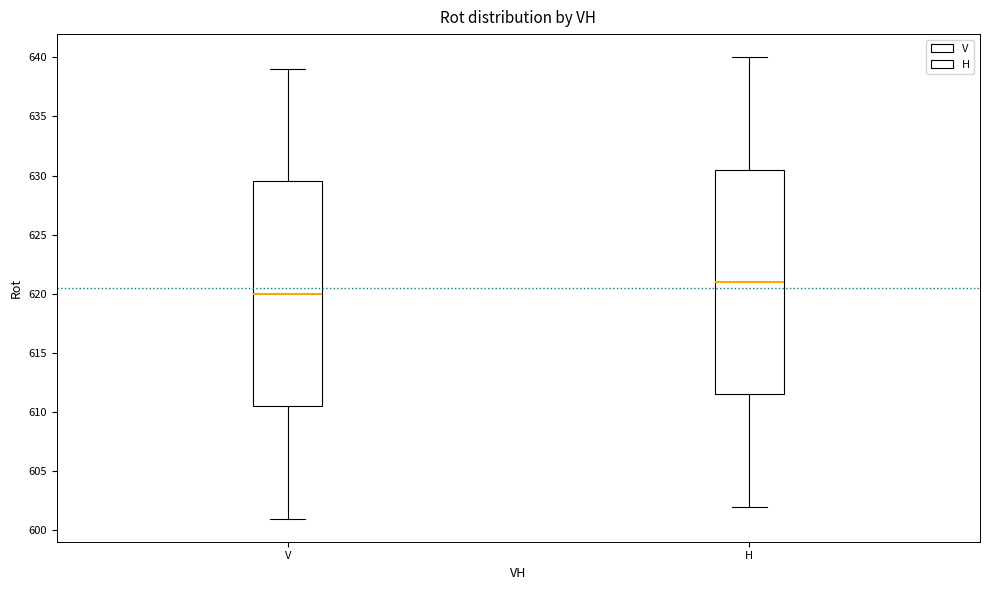

Where does the median line of the box for H sit on the y-axis? The values are not printed on the chart, so give them approximately, as read against the axis.

621.0